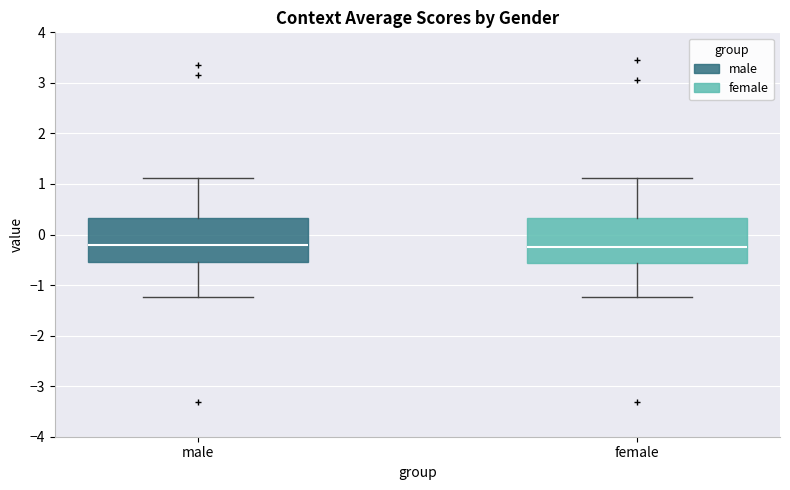

Where is the lower edge of the box for male on the y-axis? The values are not printed on the chart, so give them approximately, as read against the axis.

-0.5